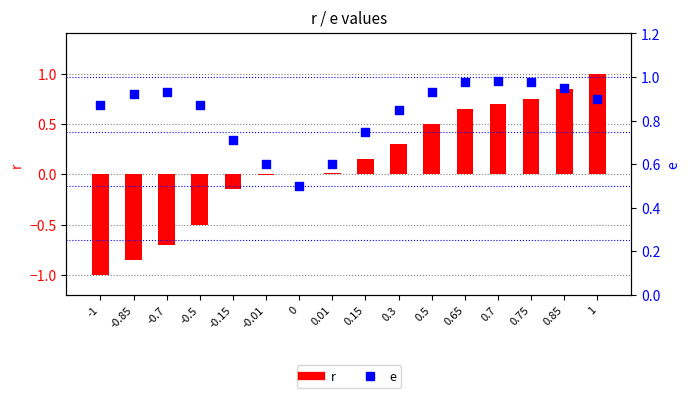

What is the total value across all series at 0.85?

1.8